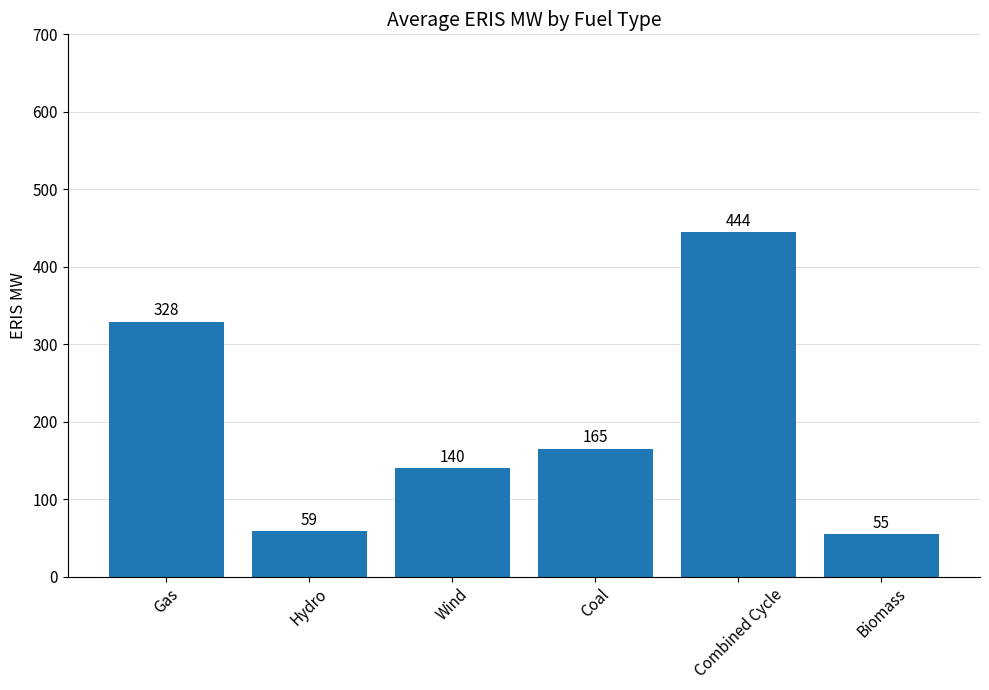

At which category does the chart reach its peak across all series?

Combined Cycle